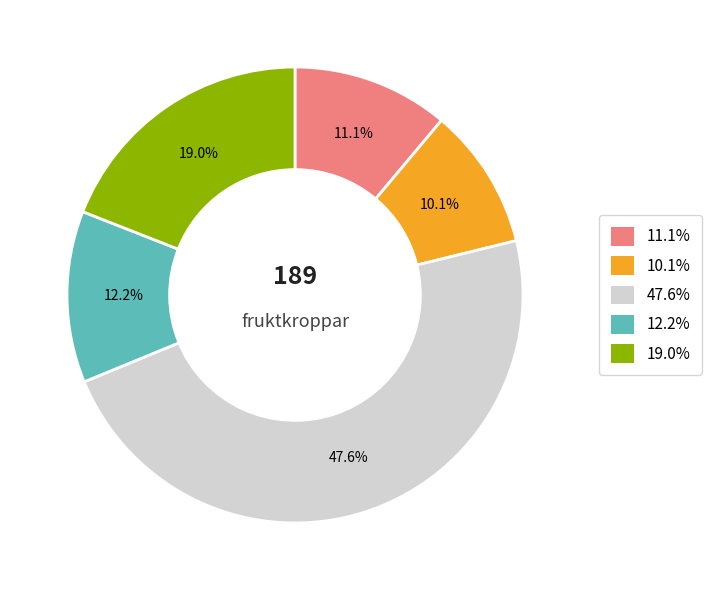

Does any single category account for the majority?

No